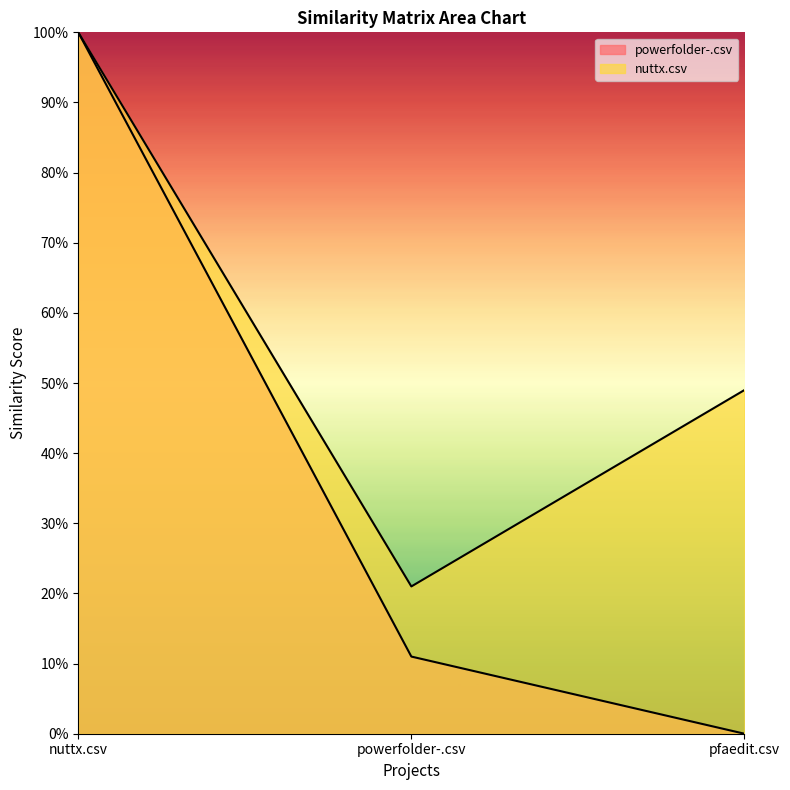

Reading left to right, extract all data points from this chart.

powerfolder-.csv: nuttx.csv=1.0	powerfolder-.csv=0.1	pfaedit.csv=0.0
nuttx.csv: nuttx.csv=1.0	powerfolder-.csv=0.2	pfaedit.csv=0.5